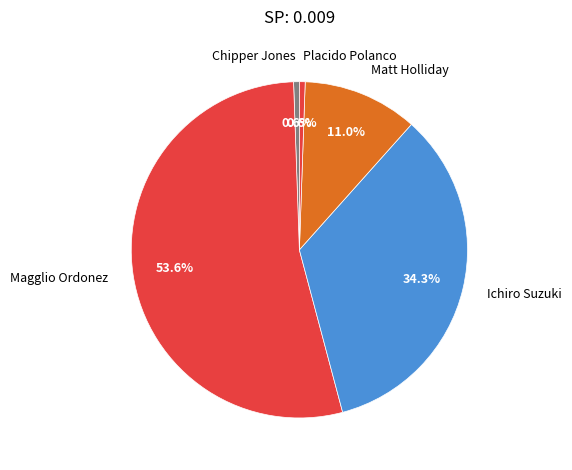

What is the majority slice?

Magglio Ordonez